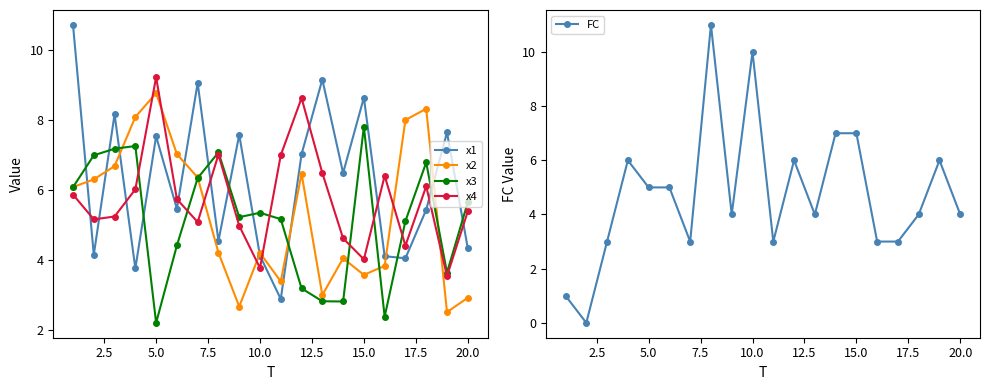

True or false: x1 has a value of 4.3 at 20.0.

True